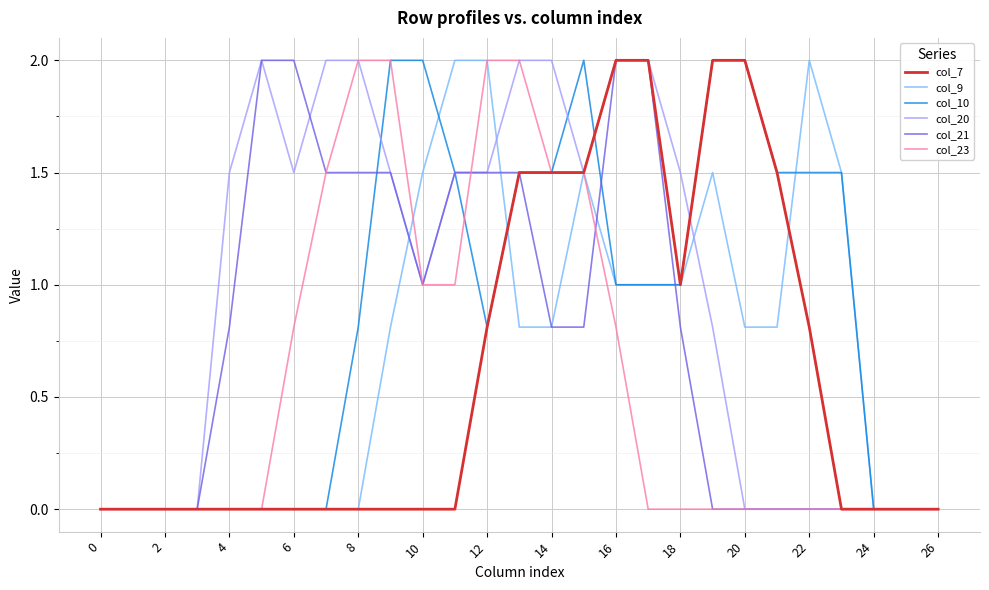

Which series has the largest total across all categories?

col_20